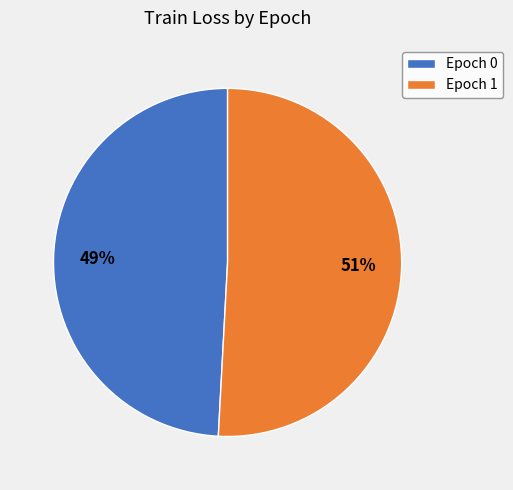

The Epoch 0 slice represents 58% of the pie. True or false?

False